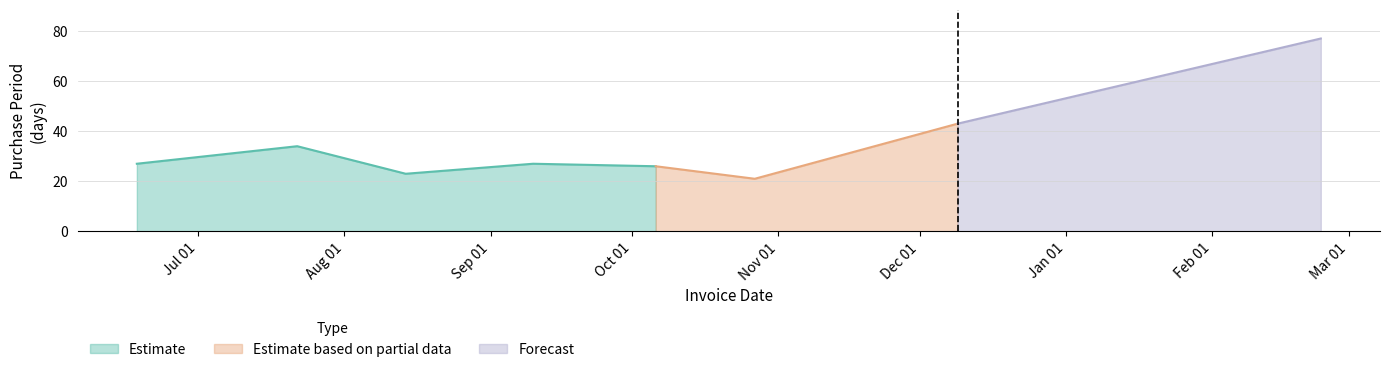

Reading left to right, list all the values displayed in this chart.

2015-06-18=27	2015-07-22=34	2015-08-14=23	2015-09-10=27	2015-10-06=26	2015-10-27=21	2015-12-09=43	2016-02-24=77